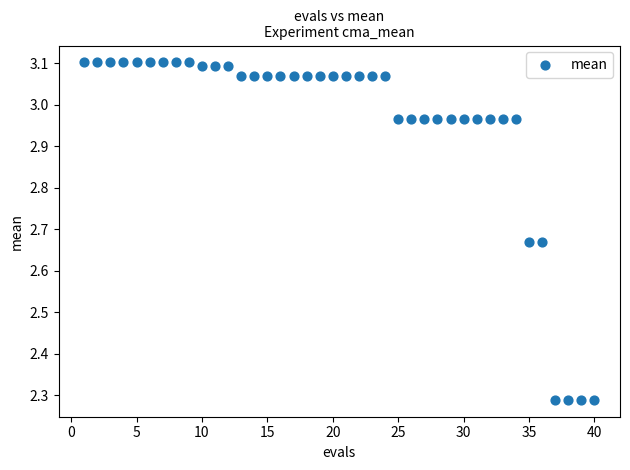

What is the range of Y values (max minus min)?

0.8